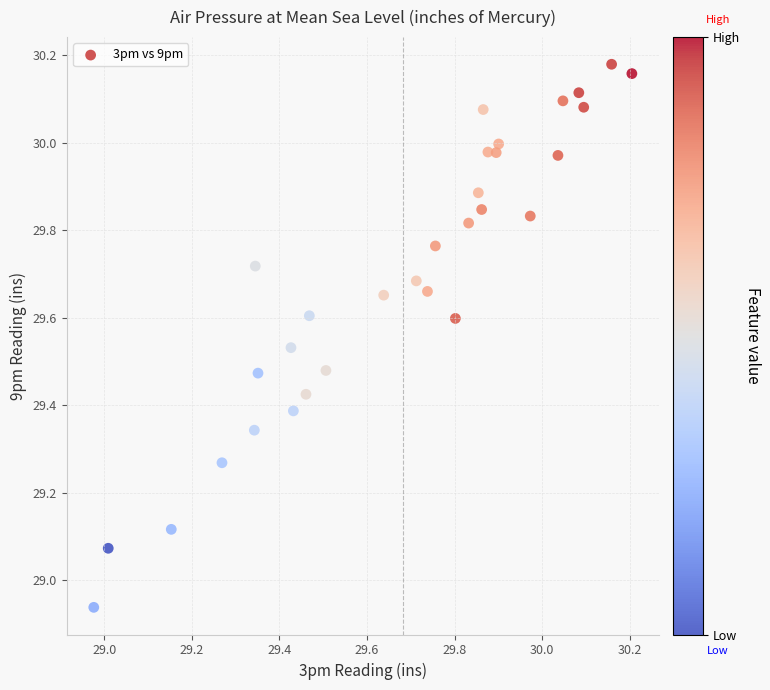

What is the range of X values (max minus min)?

1.2